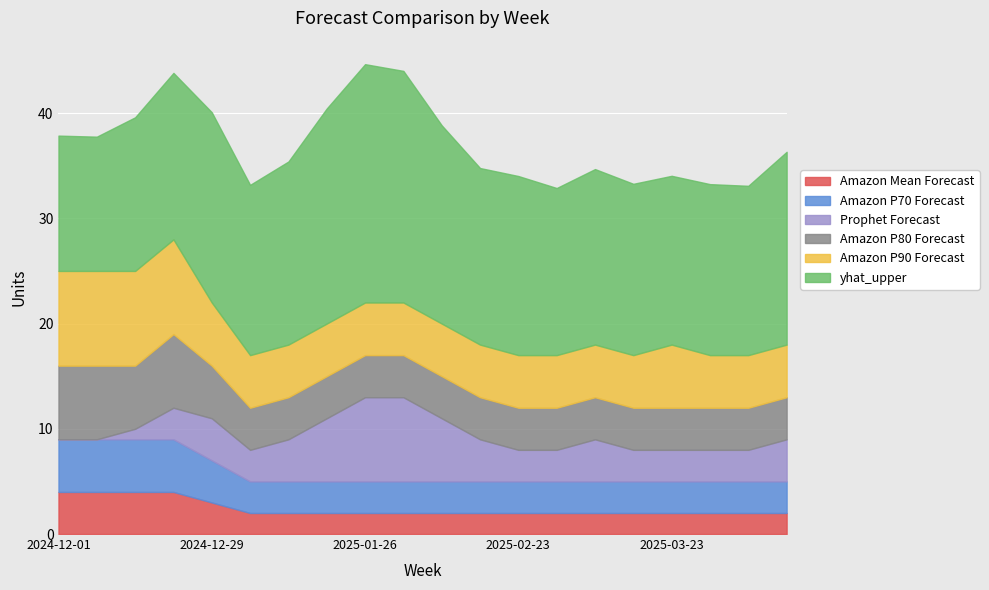

The yhat_upper series shows 18.8 at 2025-02-09. True or false?

True